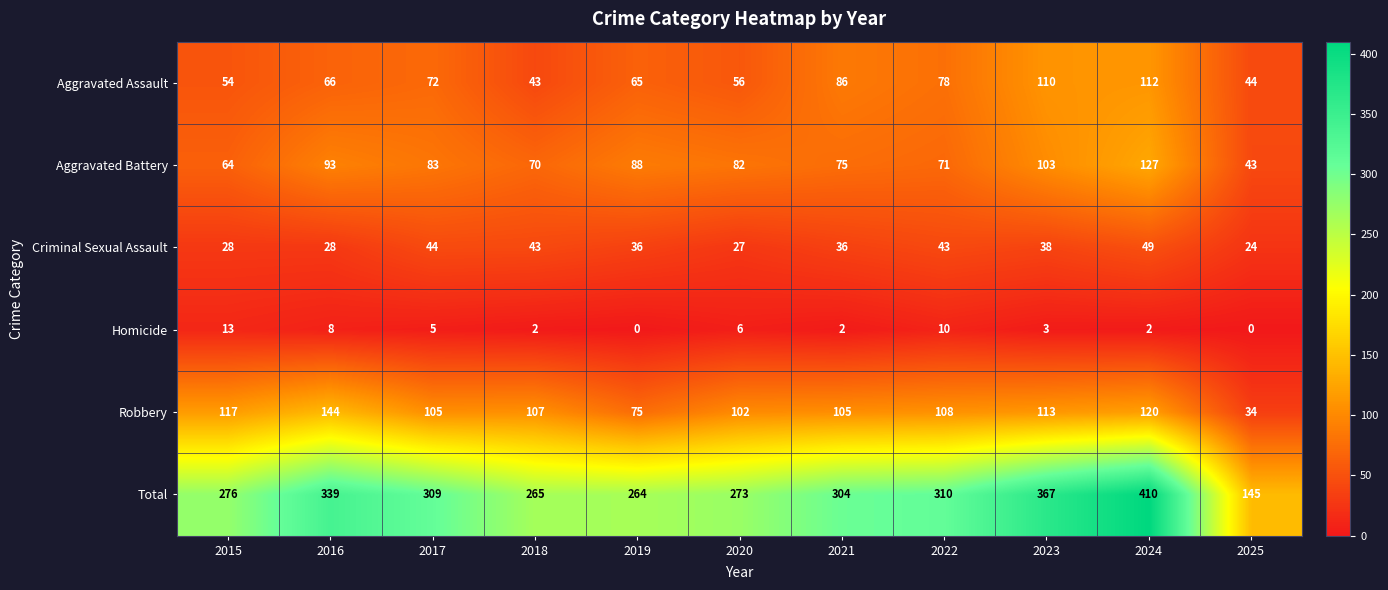

Is it true that Homicide equals 3 at 2023?

True